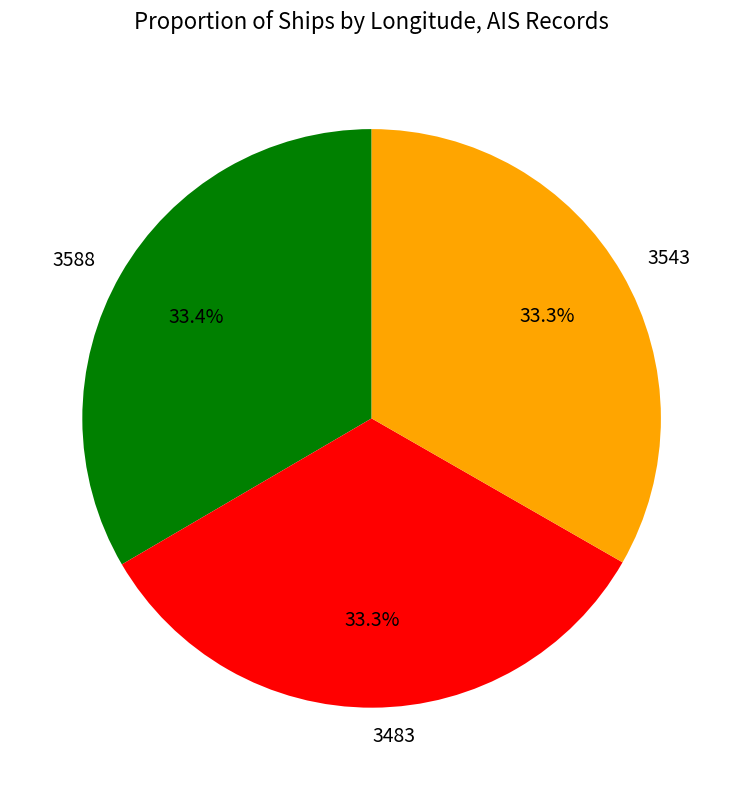

What is the ratio of the value at 3483 to the value at 3588?

1.0